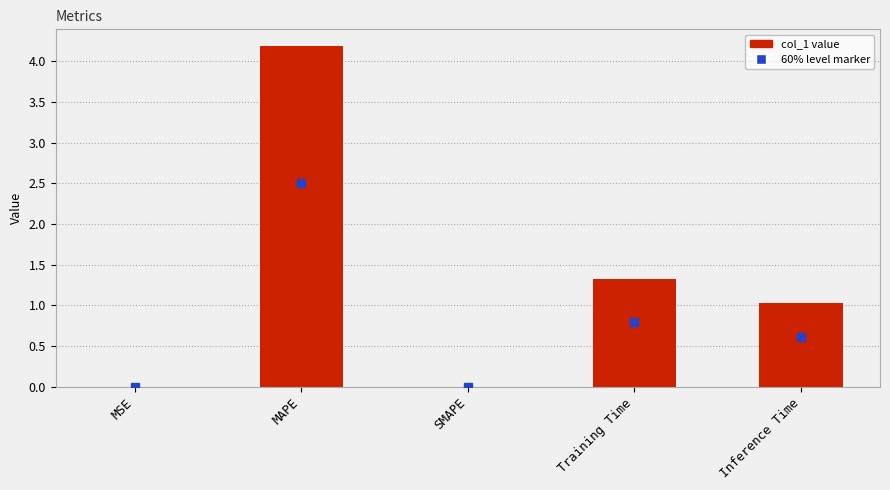

What is the change in value from MSE to Inference Time?

+1.0